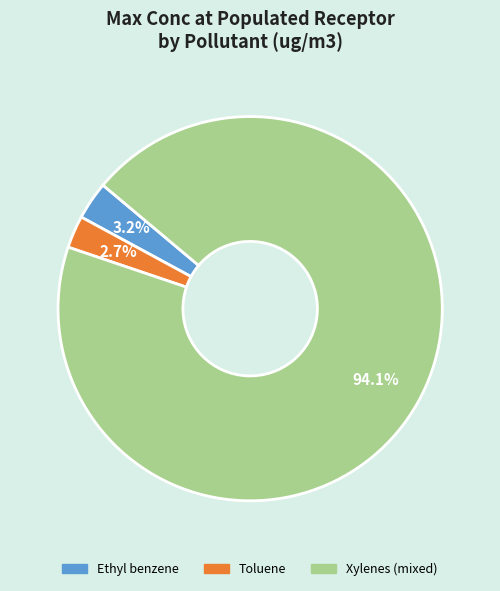

What percentage is NOT represented by Ethyl benzene?

96.8%